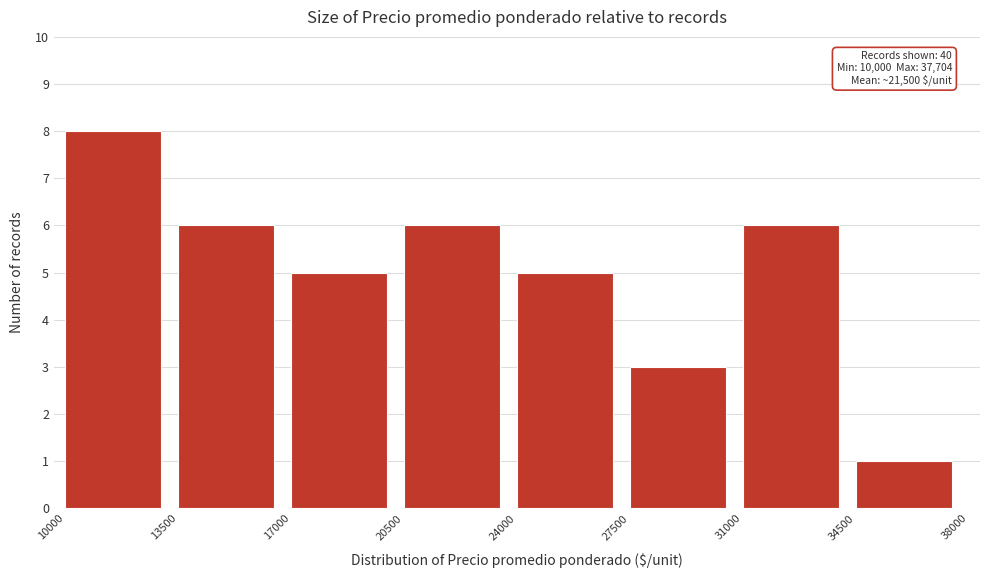

Over which range of the x-axis is the bar tallest?

10000 to 13500